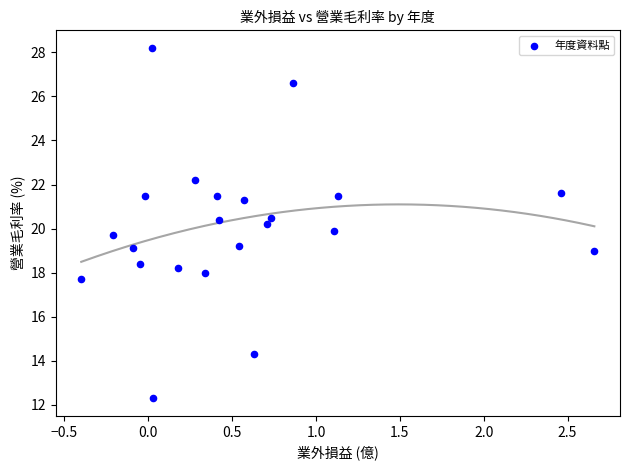

What is the range of X values (max minus min)?

3.1